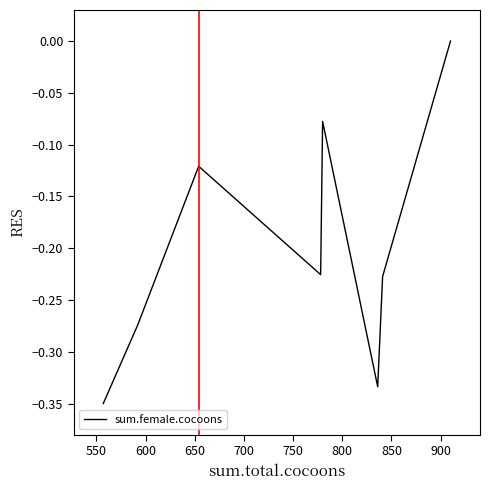

True or false: the data has more than 1 interior local peaks.

True